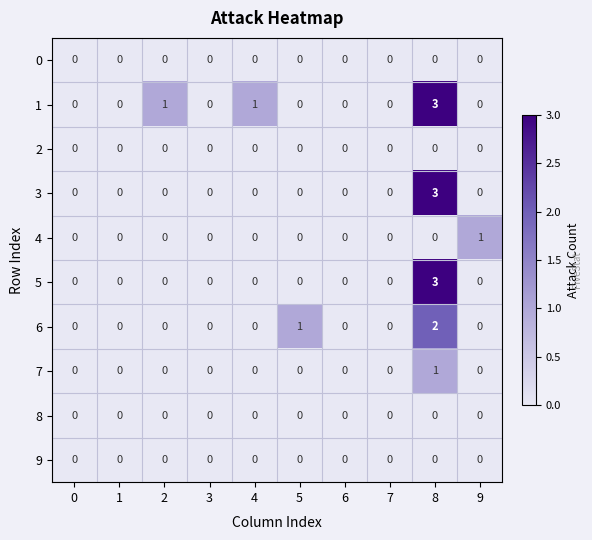

How many values in the 4 series exceed 0?

1